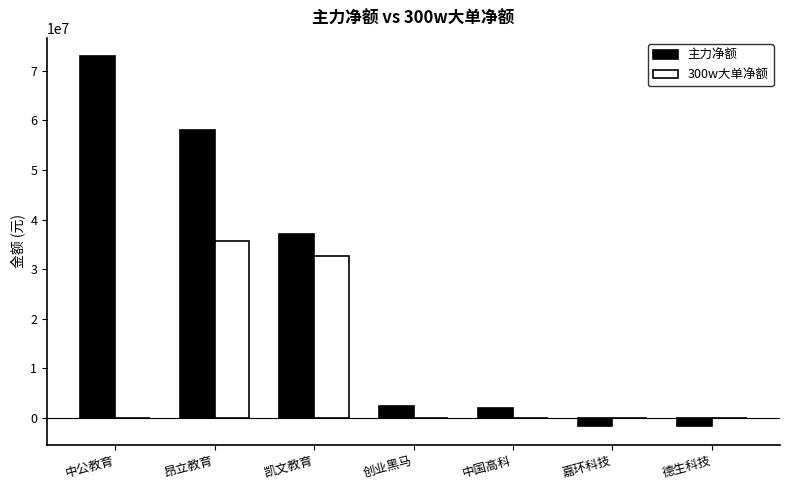

At which category does the chart reach its peak across all series?

中公教育